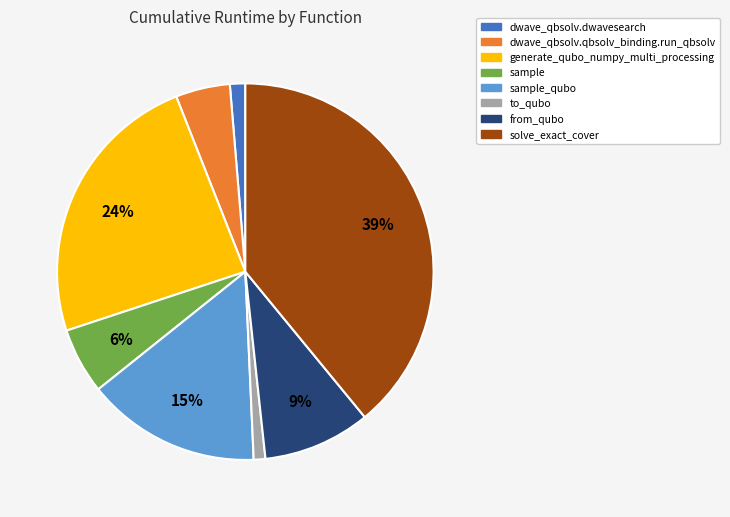

To the nearest percent, what percentage of the pie is sample_qubo?

15%